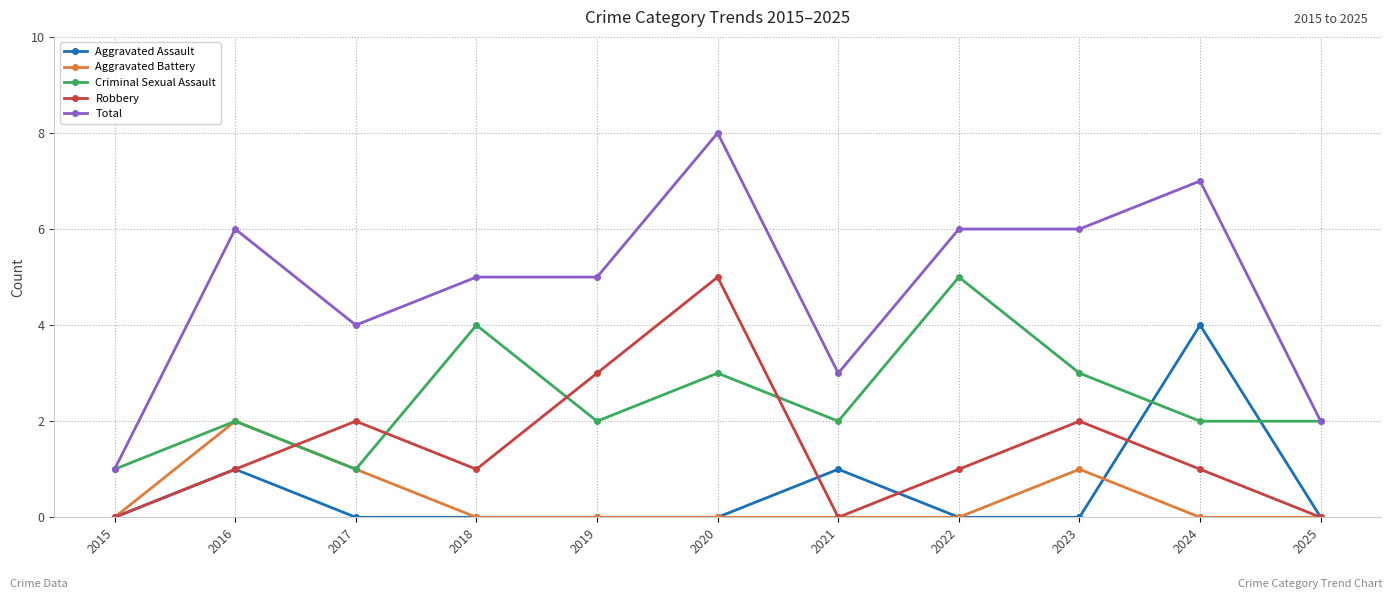

What is the total value across all series at 2020?

16